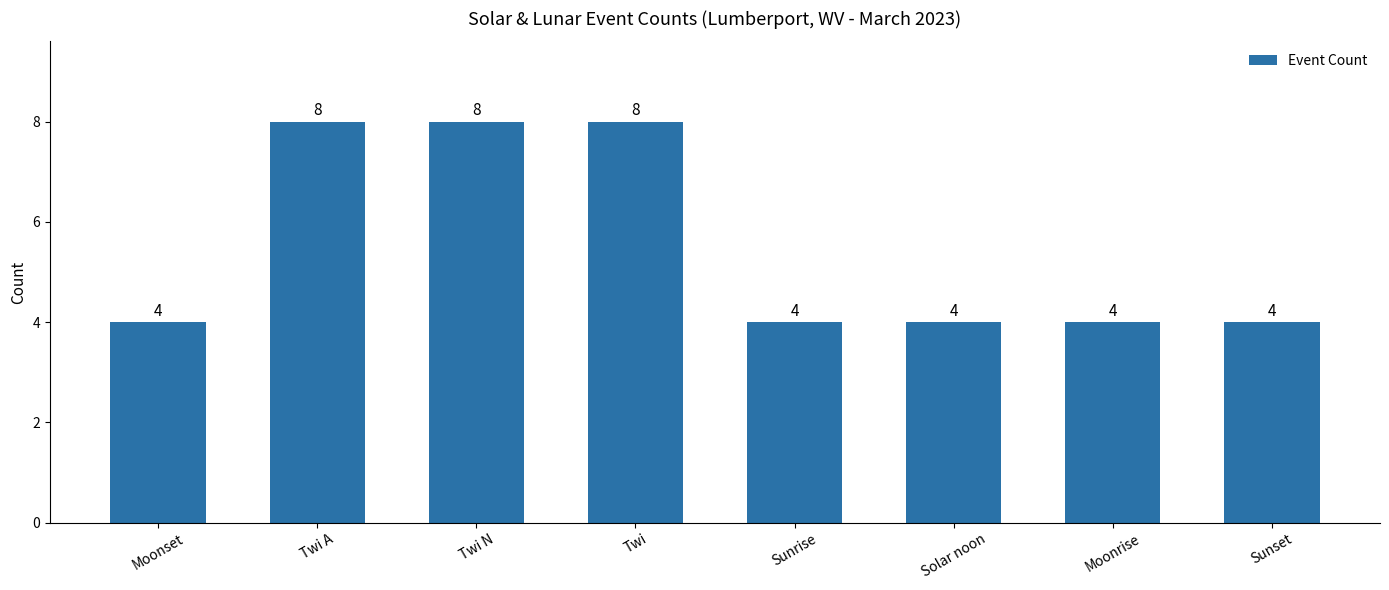

What is the greatest value displayed?

8